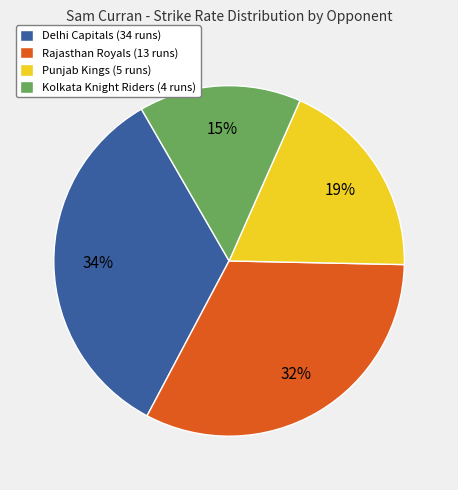

The Punjab Kings (5 runs) slice represents 19% of the pie. True or false?

True